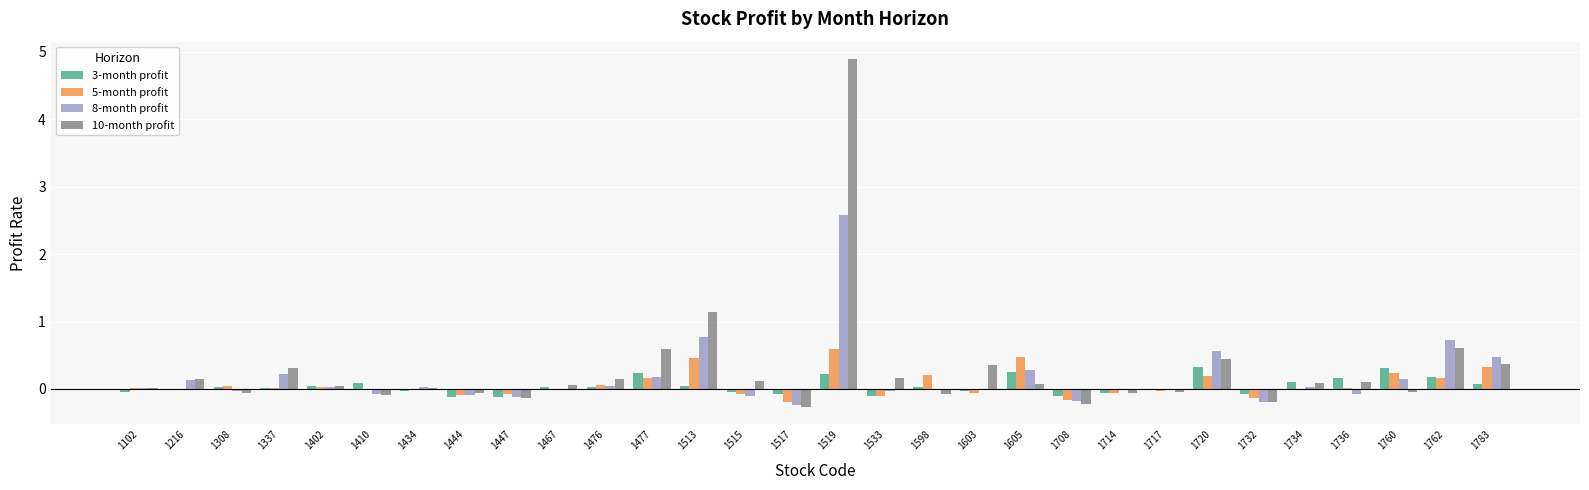

How many distinct data groups are displayed?

4